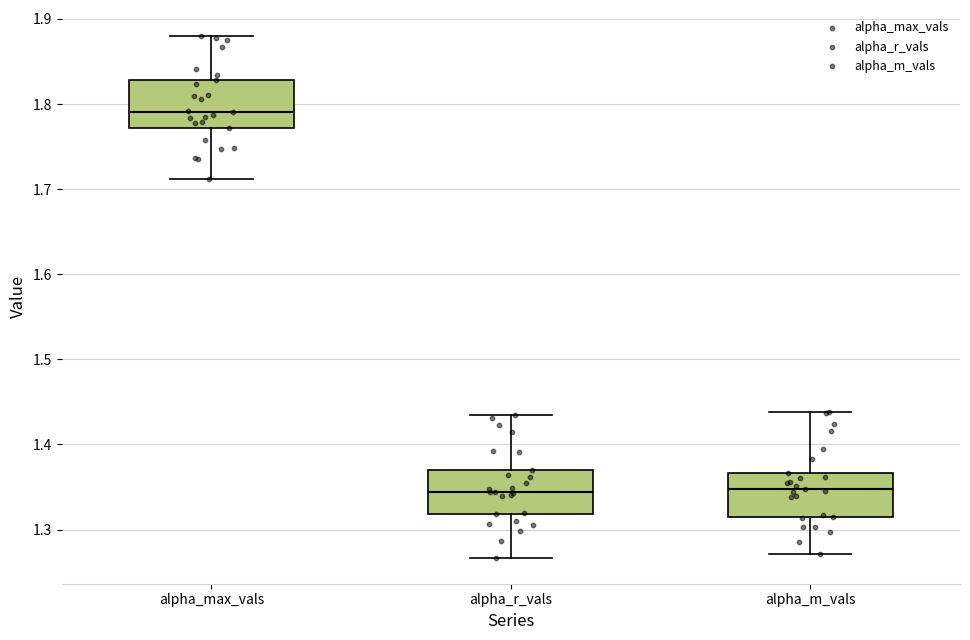

Reading left to right, transcribe this box plot: for each box, give where its median line is, the range the box spans, and where its two whiskers end, as read against the y-axis. The values are not printed on the chart, so give them approximately, as read against the axis.

alpha_max_vals: median 1.79, box 1.77 to 1.83, whiskers 1.71 to 1.88
alpha_r_vals: median 1.34, box 1.32 to 1.37, whiskers 1.27 to 1.44
alpha_m_vals: median 1.35, box 1.31 to 1.37, whiskers 1.27 to 1.44